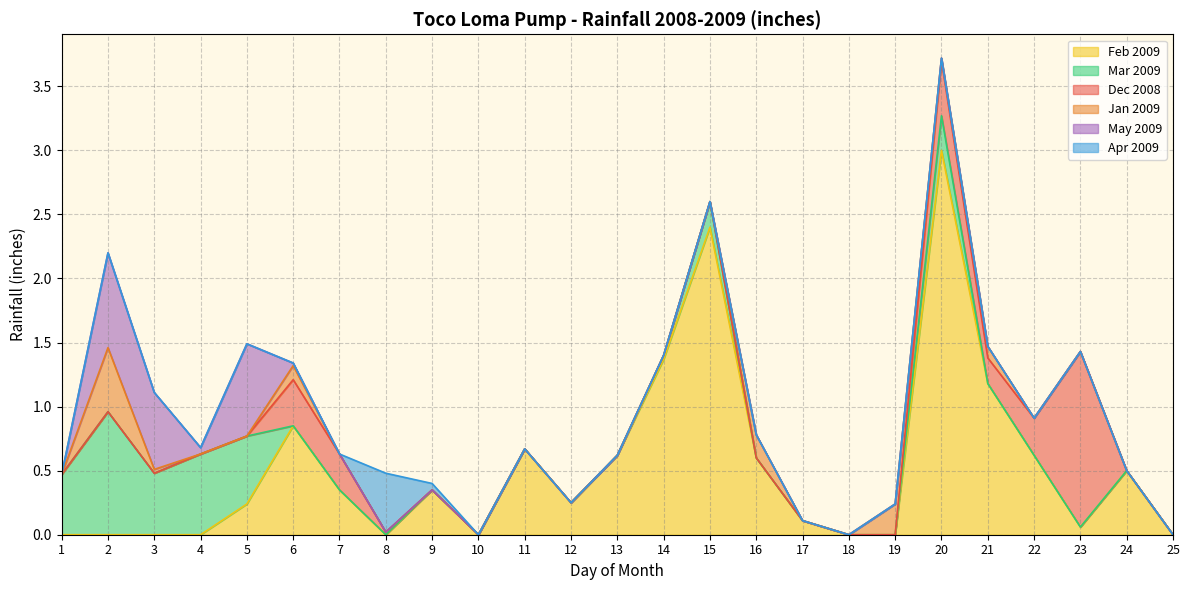

At which category is the sum across all series the highest?

20